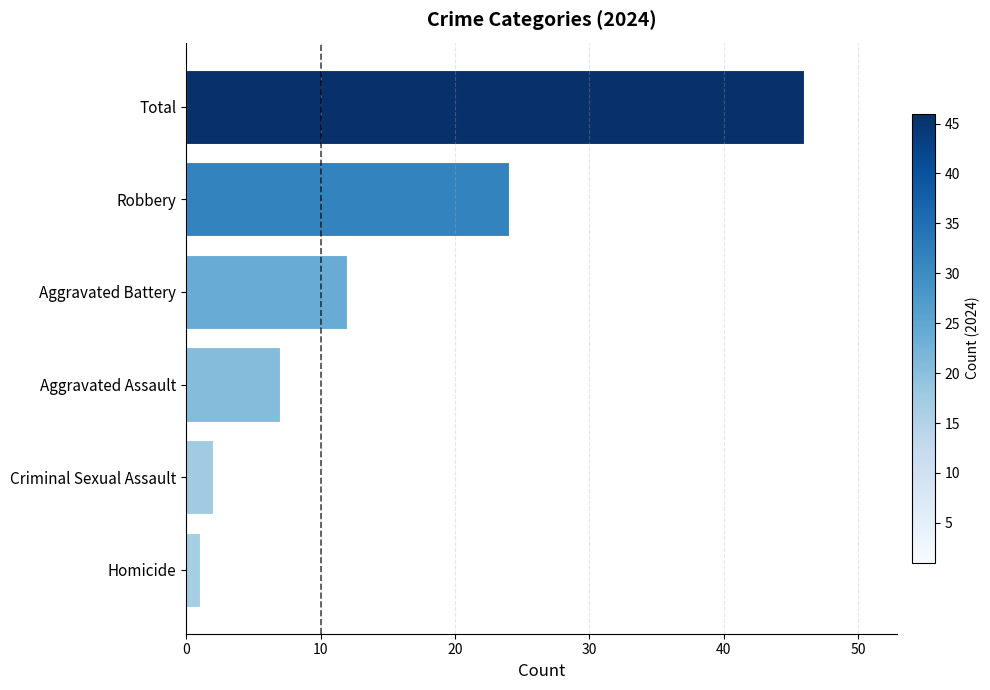

Reading bottom to top, extract all data points from this chart.

1	2	7	12	24	46